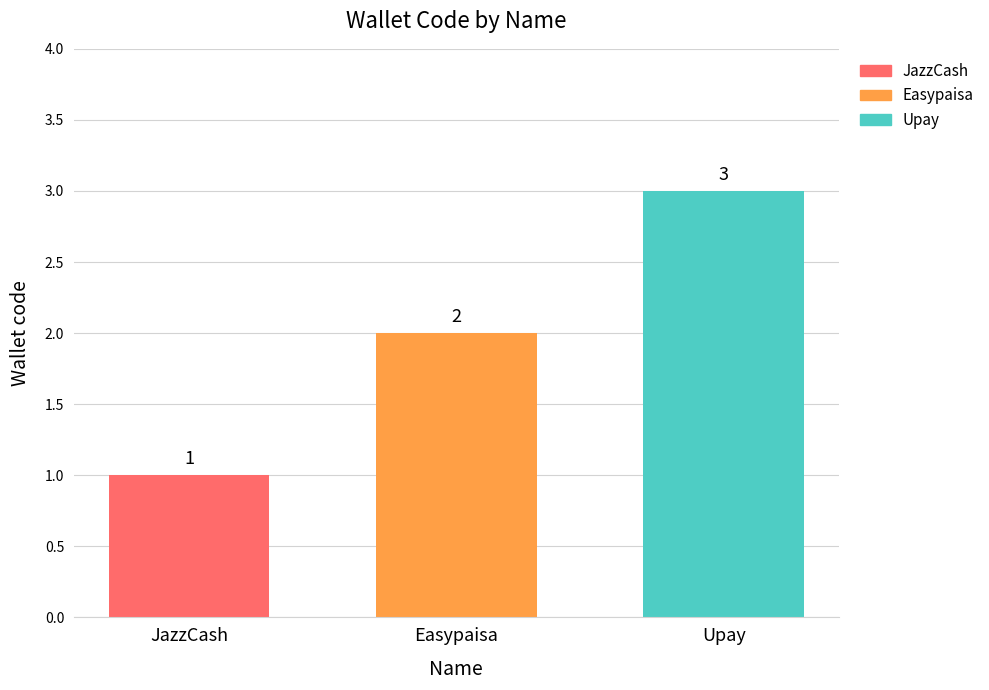

Reading left to right, list all the values displayed in this chart.

1	2	3